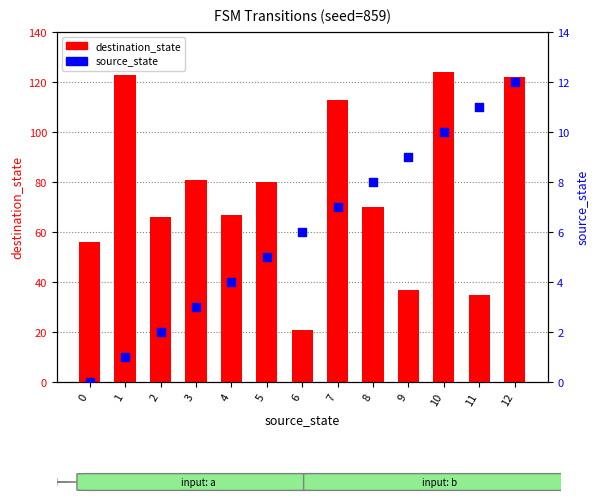

Which series has the largest Y range (max minus min)?

destination_state